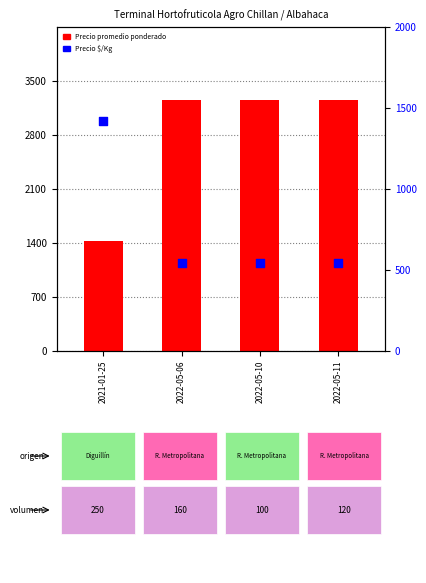

Is the value of Precio promedio ponderado at 2022-05-11 greater than the value of Precio $/Kg at 2022-05-10?

Yes